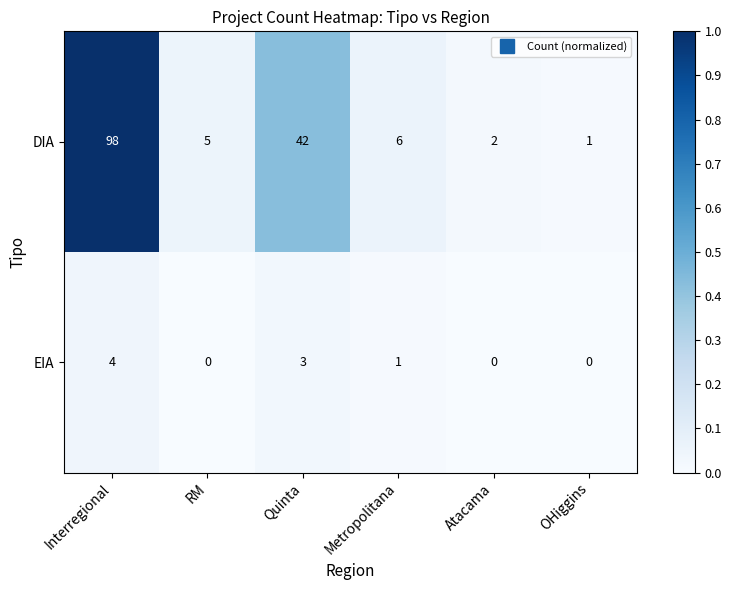

Reading left to right, list all the values displayed in this chart.

DIA: Interregional=98	RM=5	Quinta=42	Metropolitana=6	Atacama=2	OHiggins=1
EIA: Interregional=4	RM=0	Quinta=3	Metropolitana=1	Atacama=0	OHiggins=0